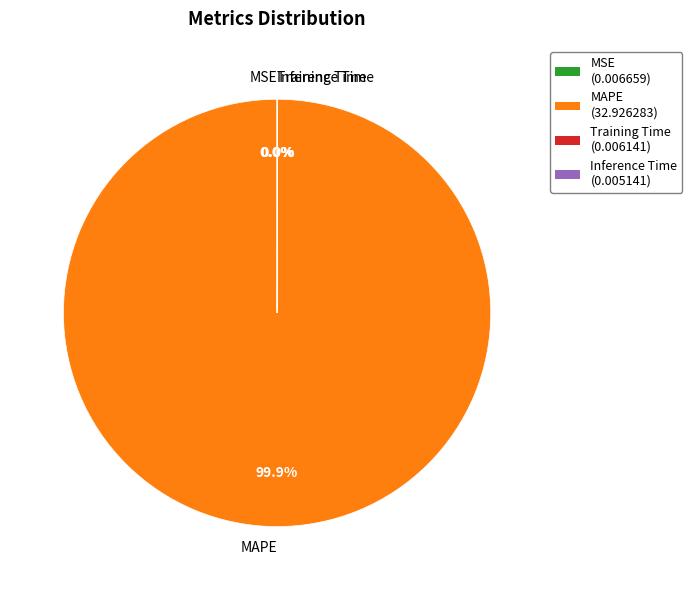

Which slice represents more than half of the pie?

MAPE